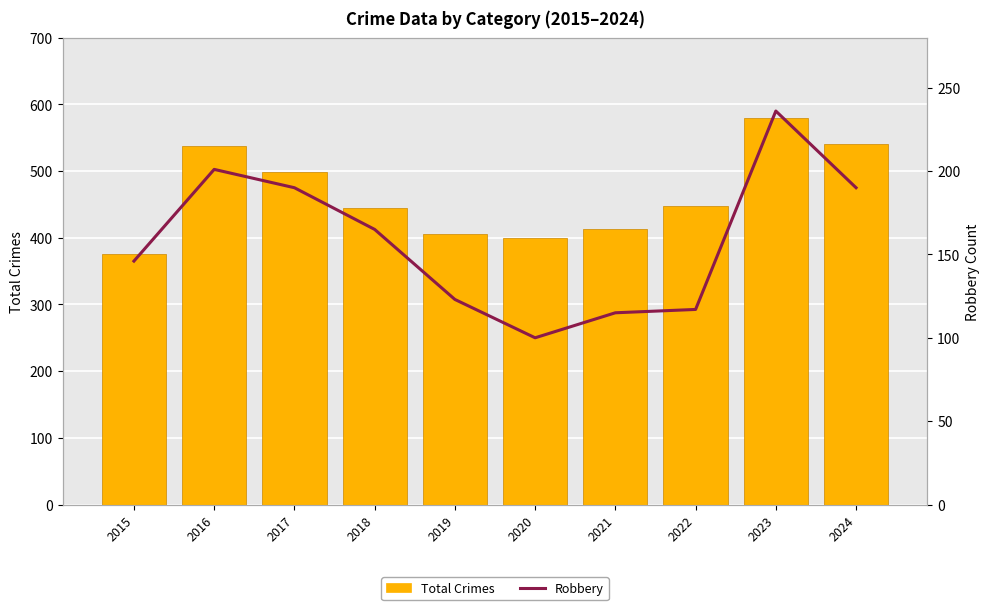

What is the difference between the maximum and second lowest values in the Total Crimes series?

180